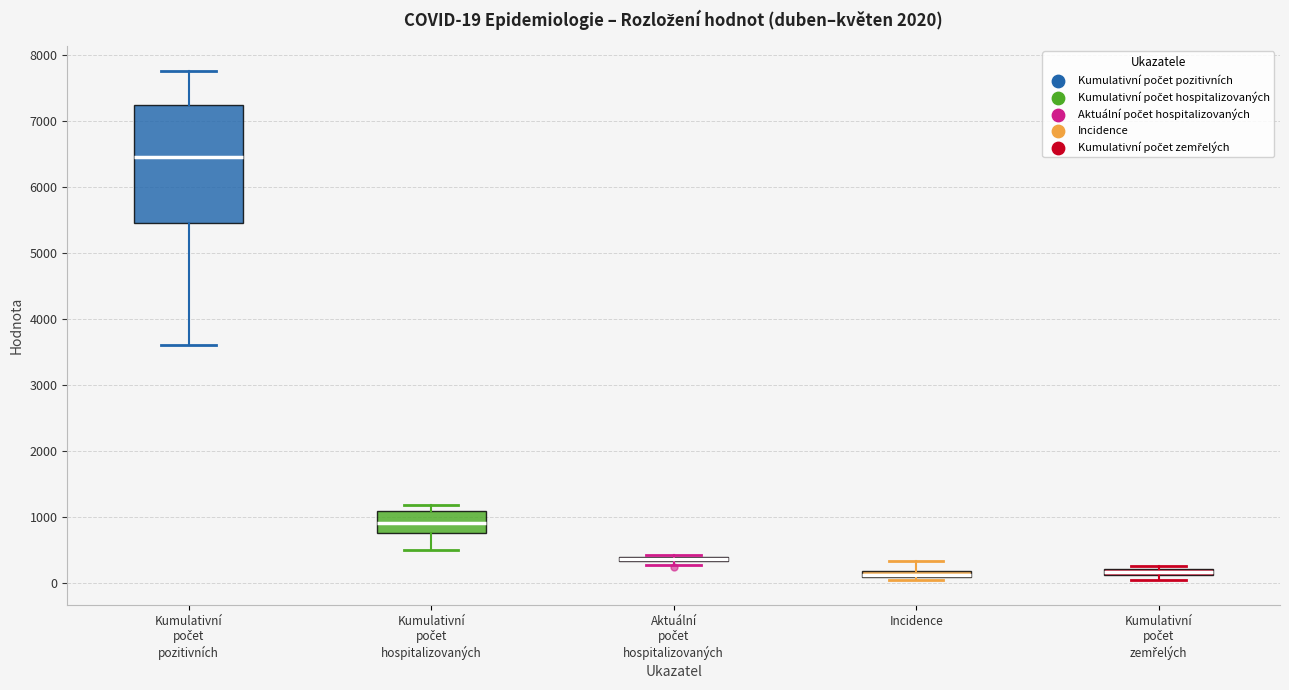

Which box is the tallest, from its lower edge to its upper edge?

Kumulativní počet pozitivních